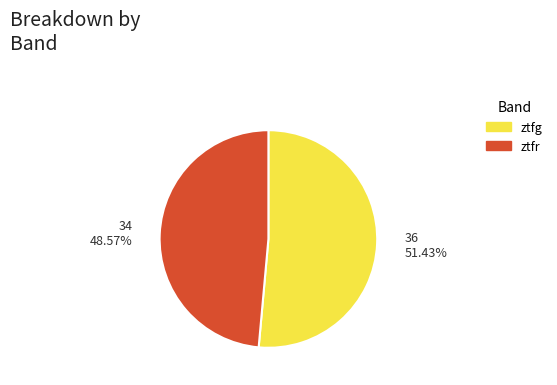

What is the smallest slice in the pie chart?

ztfr